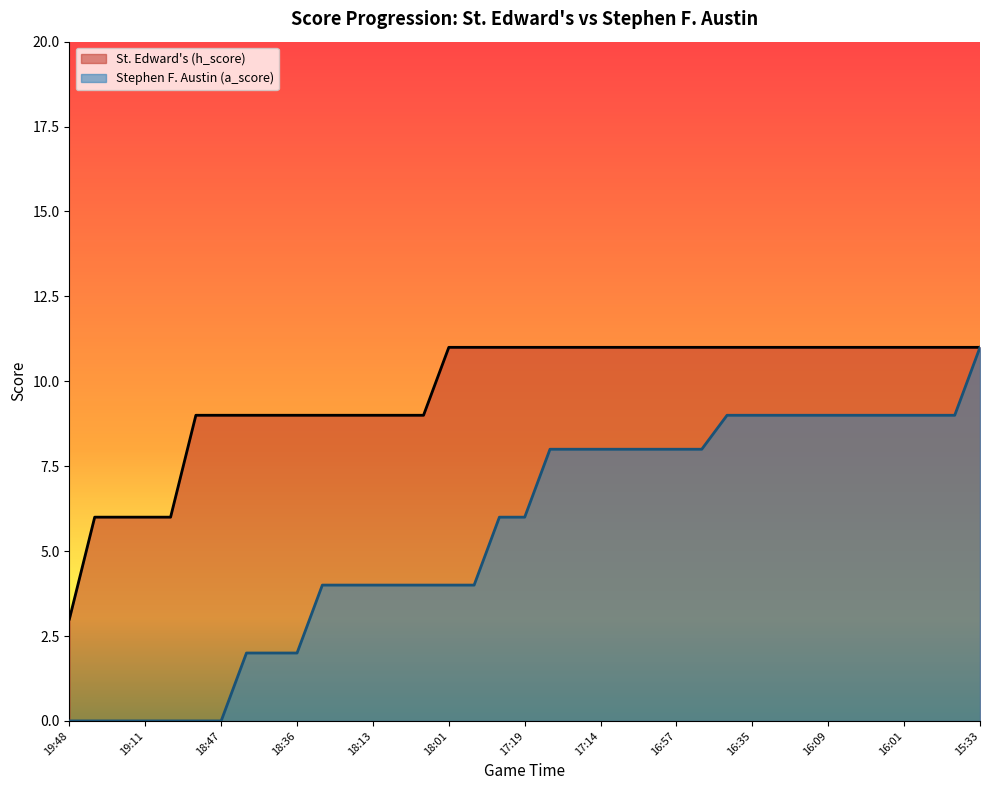

Does the chart have visible grid lines?

No